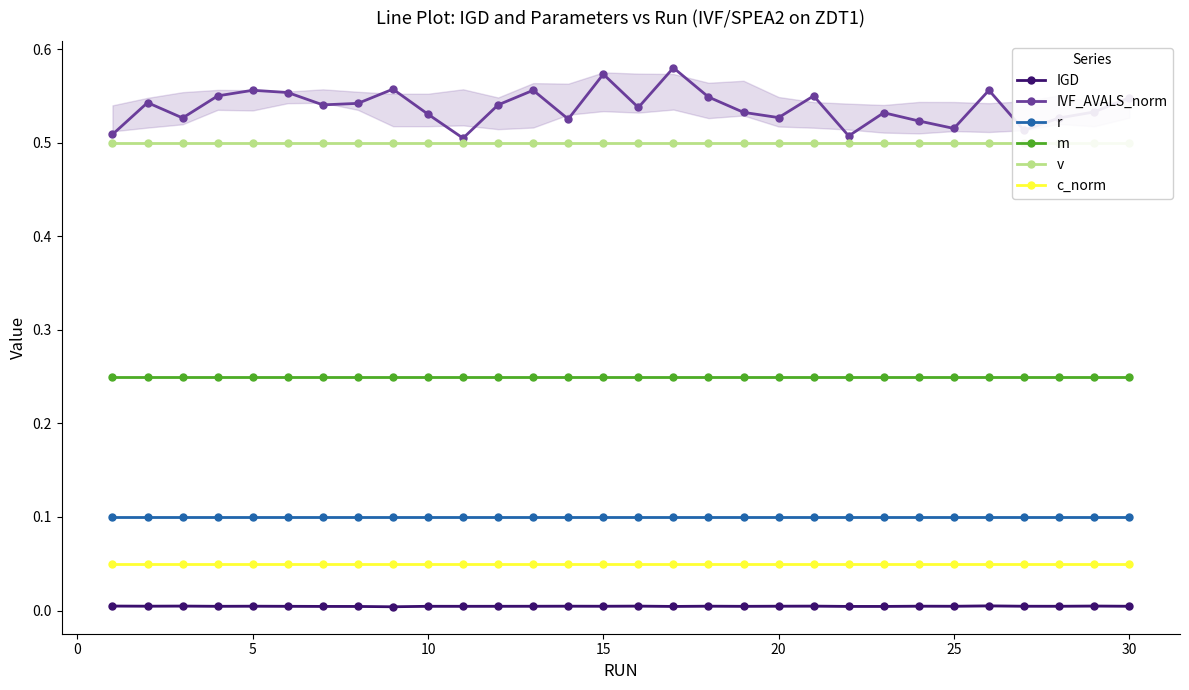

Rank the series at 23 from lowest to highest value.

IGD, c_norm, r, m, v, IVF_AVALS_norm